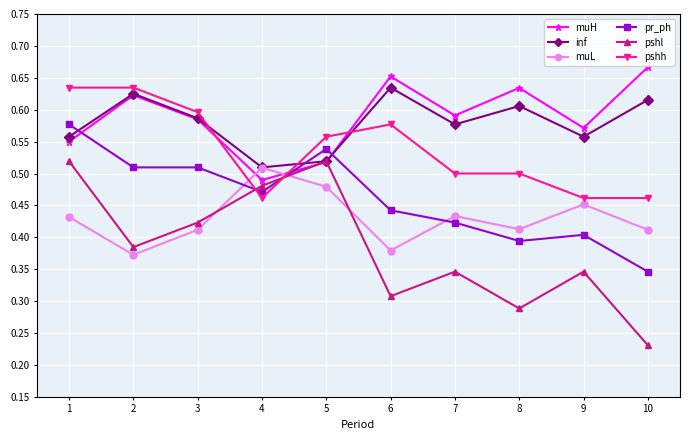

Is it true that inf equals 0.8 at 3?

False